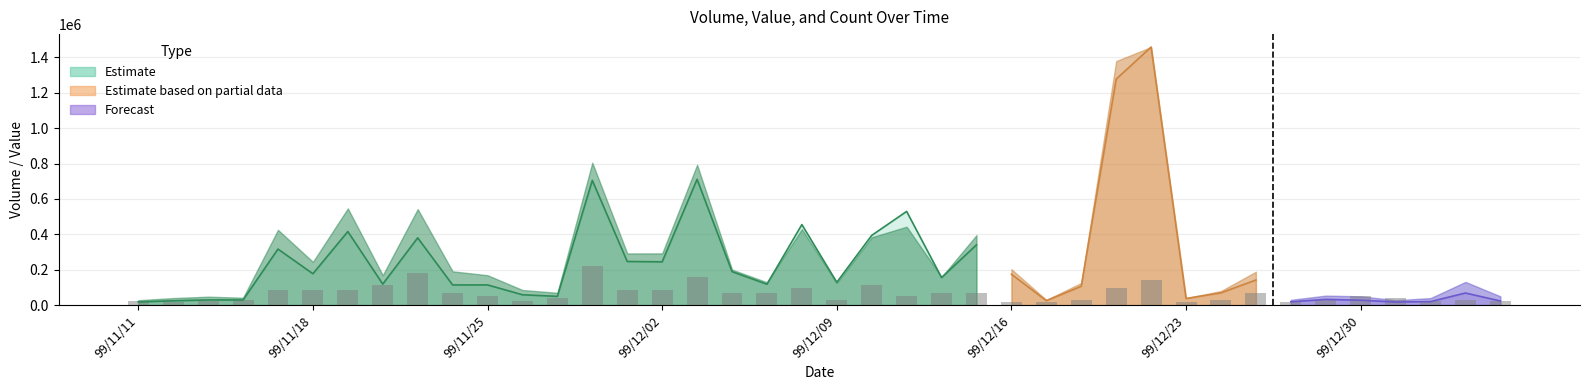

Reading left to right, list all the values displayed in this chart.

22639.8	15093.2	22639.8	30186.4	83012.6	83012.6	83012.6	113199.1	181118.5	67919.4	52826.2	22639.8	37733.0	218851.5	83012.6	83012.6	158478.7	67919.4	67919.4	98105.8	30186.4	113199.1	52826.2	67919.4	67919.4	15093.2	15093.2	30186.4	98105.8	143385.5	15093.2	30186.4	67919.4	15093.2	30186.4	52826.2	37733.0	22639.8	30186.4	22639.8